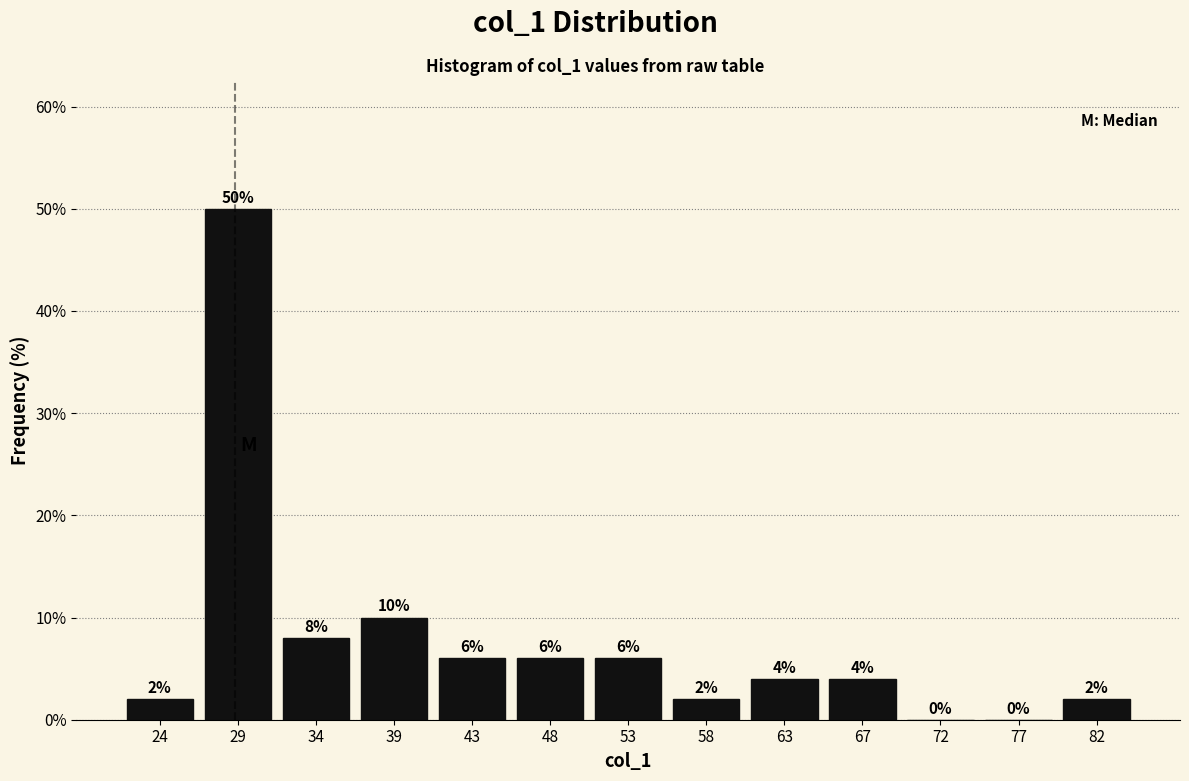

Reading left to right, transcribe this chart: for each bar, give the range it covers on the x-axis and its height. The bar edges are not printed on the chart, so give them approximately, as read against the axis.

22.0 to 27.0: 2
27.0 to 31.5: 50
31.5 to 36.5: 8
36.5 to 41.0: 10
41.0 to 46.0: 6
46.0 to 50.5: 6
50.5 to 55.5: 6
55.5 to 60.0: 2
60.0 to 65.0: 4
65.0 to 69.5: 4
69.5 to 74.5: 0
74.5 to 79.0: 0
79.0 to 84.0: 2